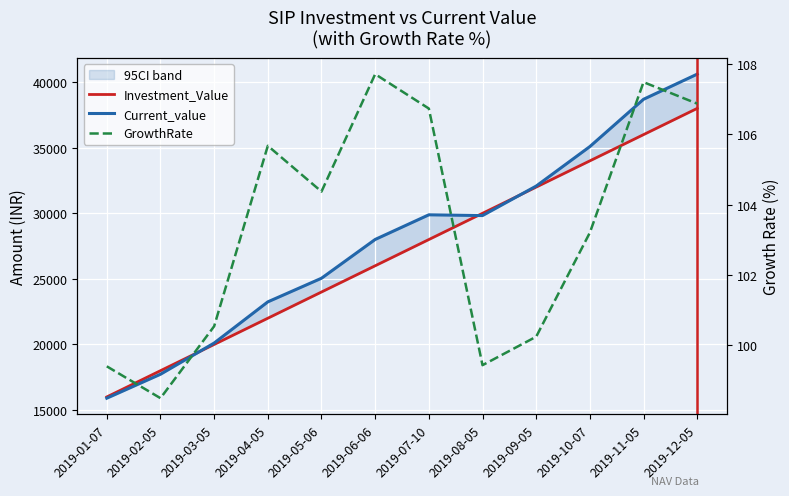

How many values in the GrowthRate series exceed 104?

6